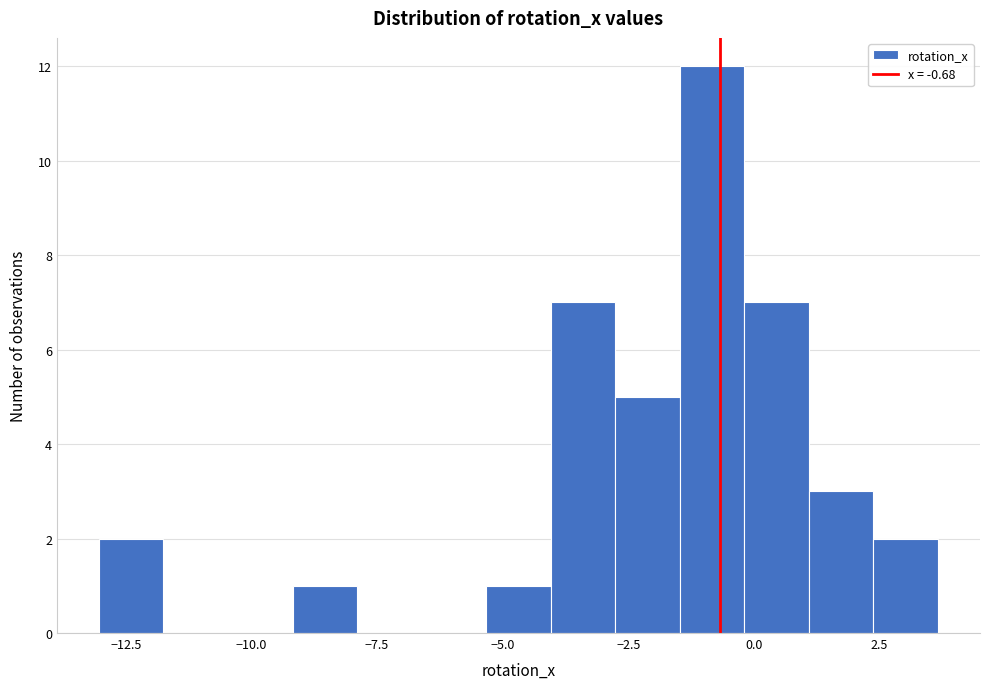

Around what value on the x-axis is the tallest bar? Give the approximate position of its centre, as read against the axis.

-1.0